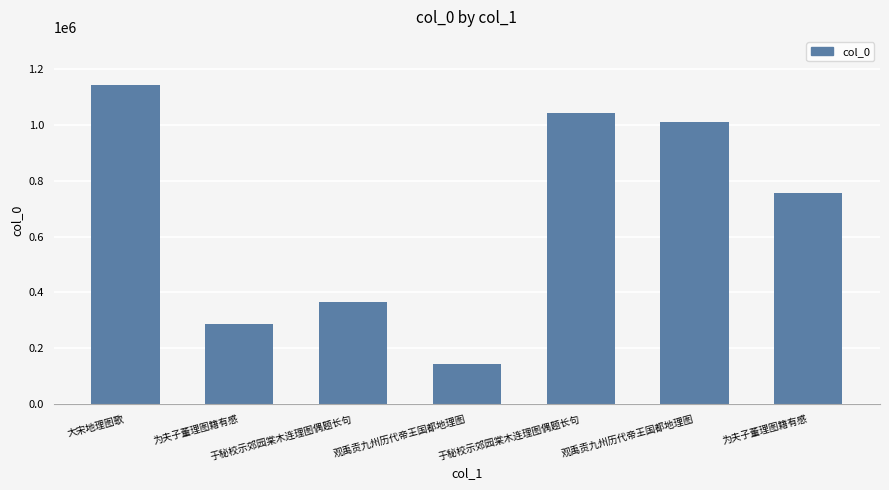

What is the difference between the second highest and minimum values?

898989